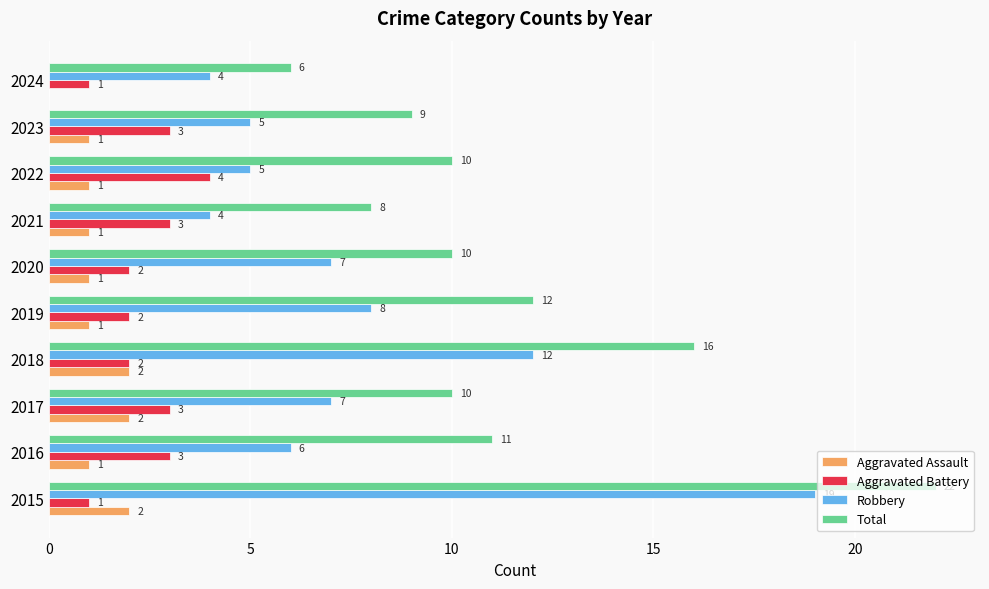

What is the greatest value displayed?

22